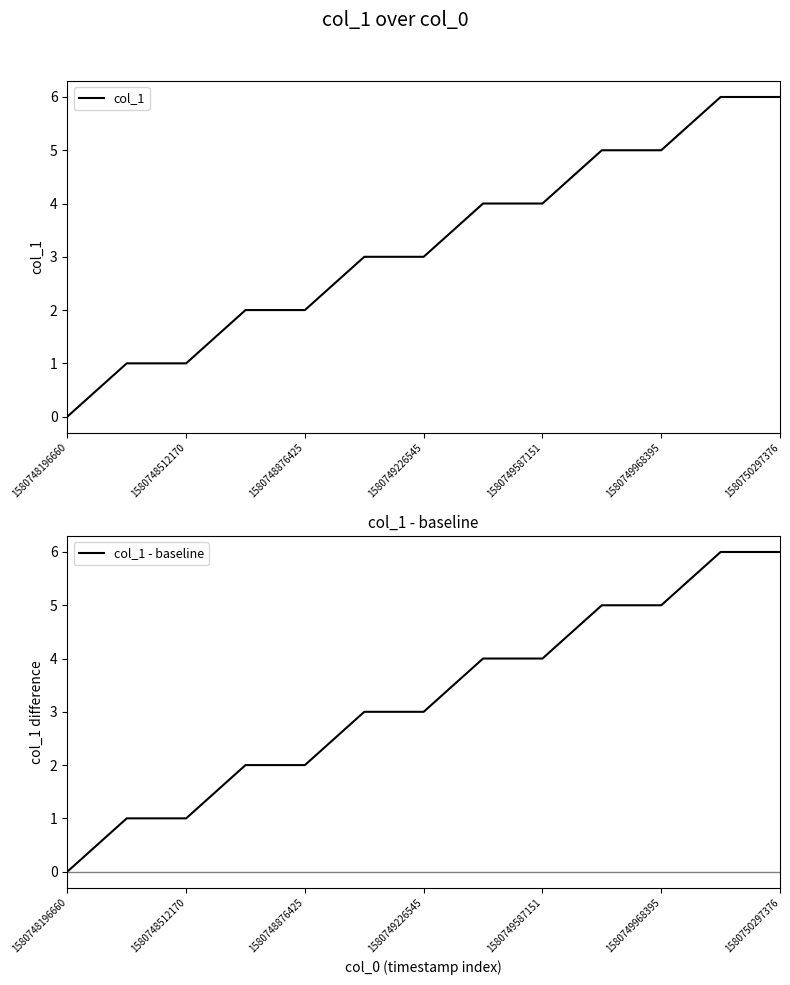

How many categories are shown in the chart?

13